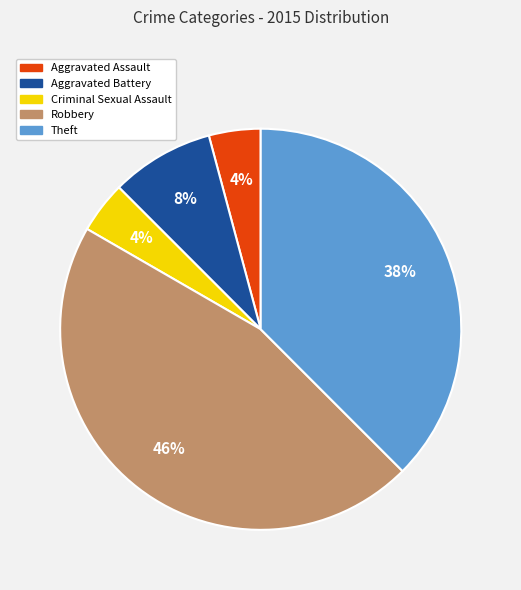

Do Criminal Sexual Assault and Theft together represent more than half of the pie?

No